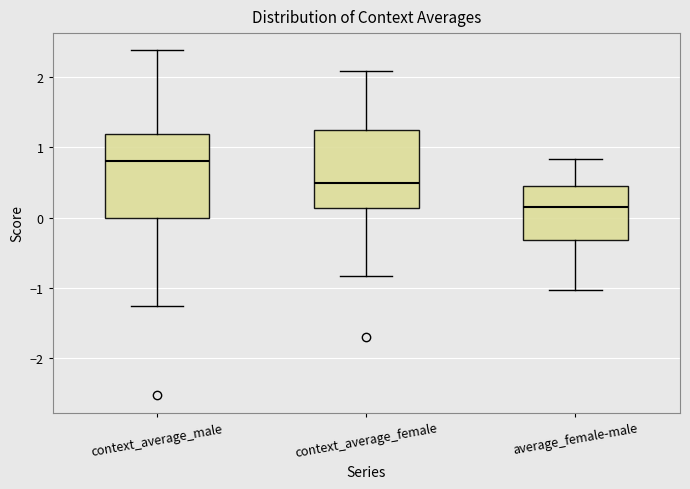

Reading left to right, transcribe this box plot: for each box, give where its median line is, the range the box spans, and where its two whiskers end, as read against the y-axis. The values are not printed on the chart, so give them approximately, as read against the axis.

context_average_male: median 0.8, box 0.0 to 1.2, whiskers -1.3 to 2.4
context_average_female: median 0.5, box 0.1 to 1.2, whiskers -0.8 to 2.1
average_female-male: median 0.2, box -0.3 to 0.5, whiskers -1.0 to 0.8